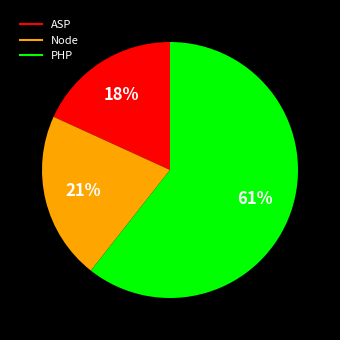

Is the sum of PHP and Node greater than half?

Yes